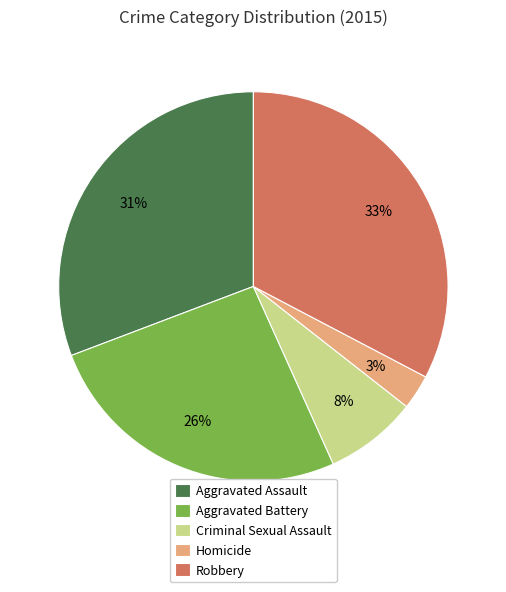

How many segments does this pie chart have?

5